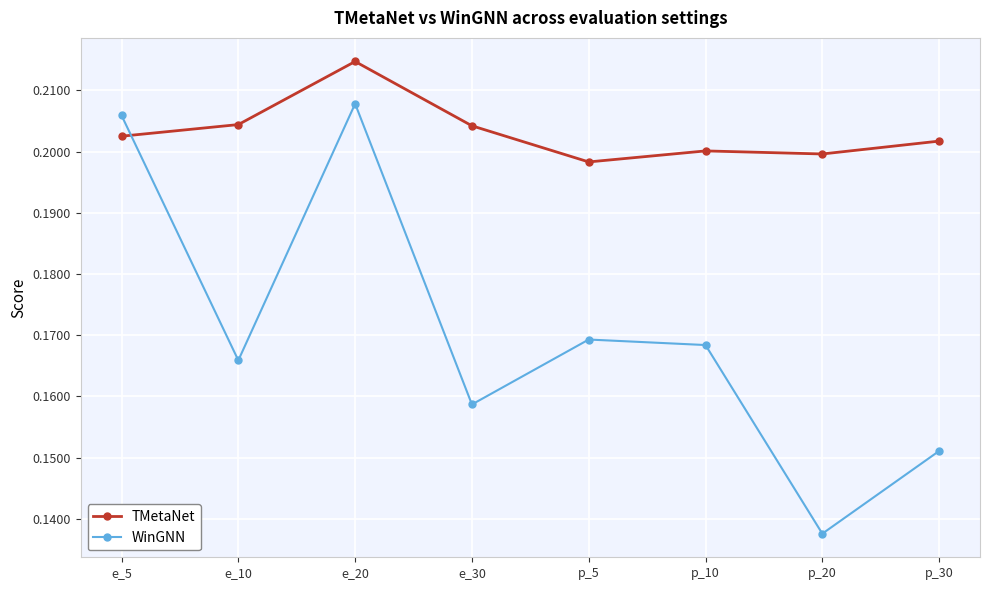

What position from the right is e_10?

7